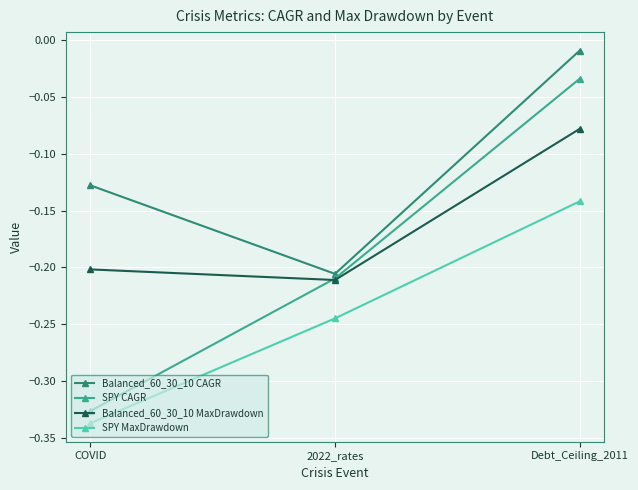

Does the chart have visible grid lines?

Yes